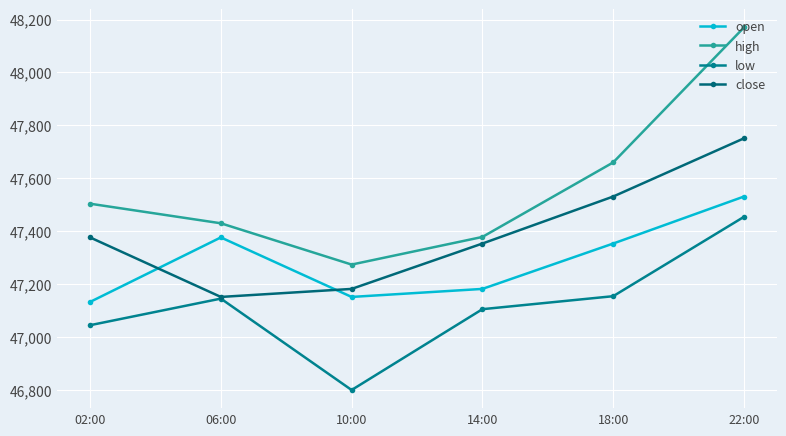

Is this an area chart (filled region under the line)?

No